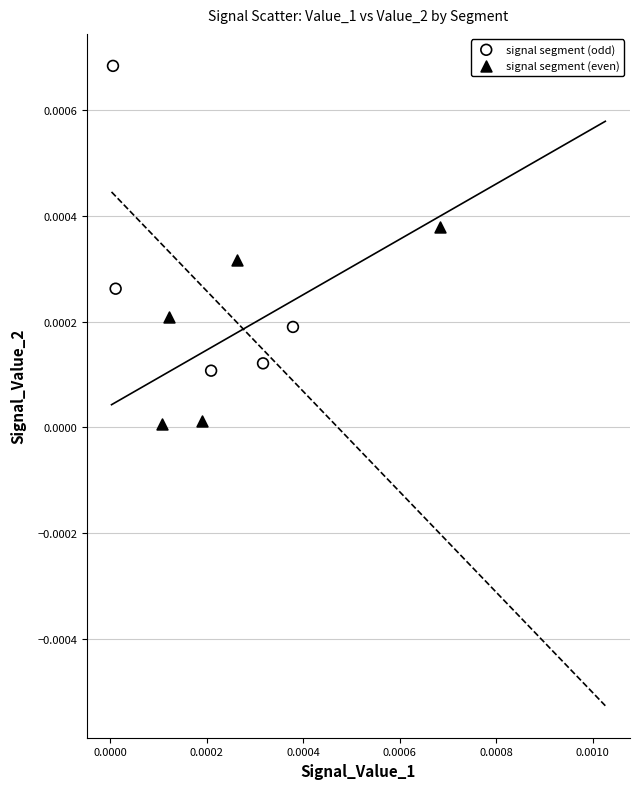

Which series contains the highest Y value?

signal segment (odd)